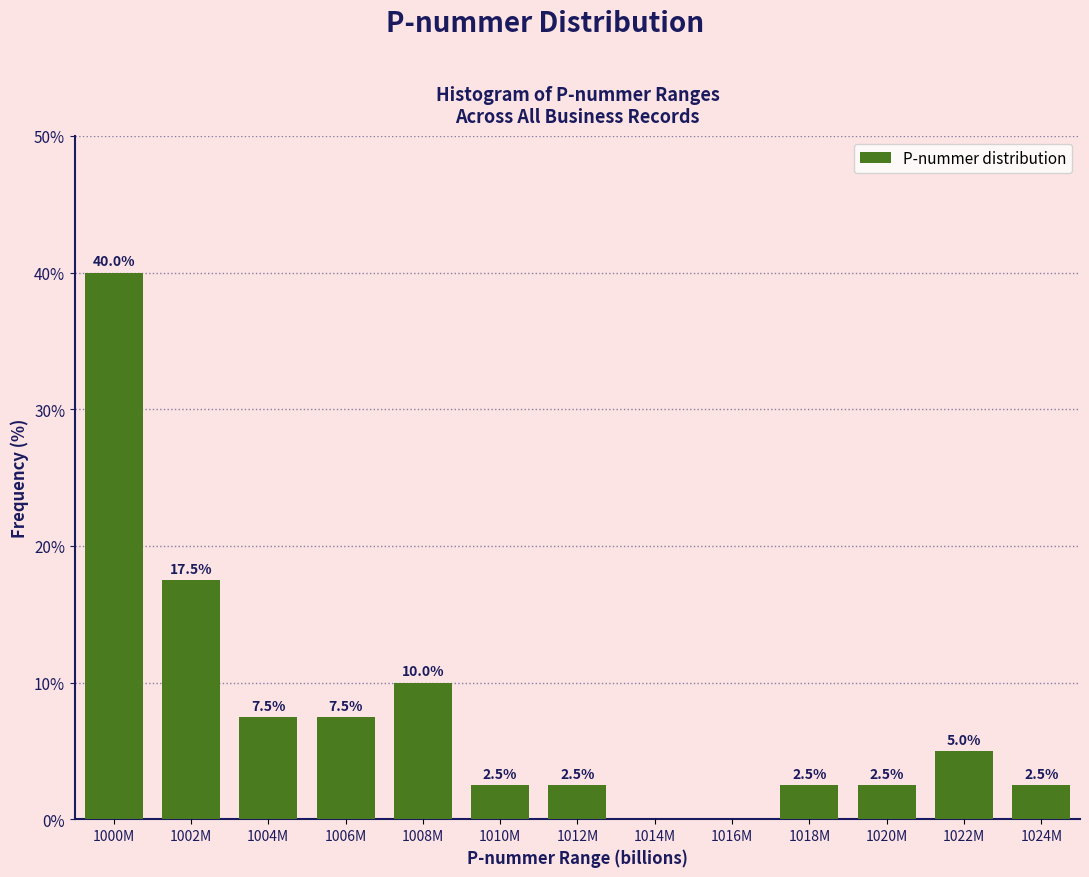

Reading right to left, extract all data points from this chart.

1024M=2.5	1022M=5.0	1020M=2.5	1018M=2.5	1016M=0.0	1014M=0.0	1012M=2.5	1010M=2.5	1008M=10.0	1006M=7.5	1004M=7.5	1002M=17.5	1000M=40.0